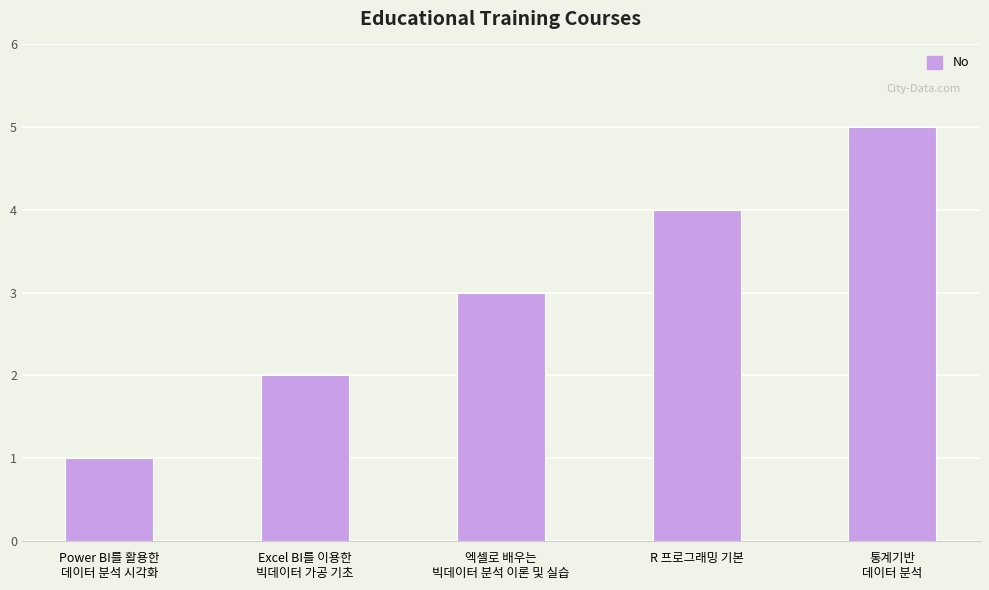

At which label is the value closest to 3?

엑셀로 배우는
빅데이터 분석 이론 및 실습